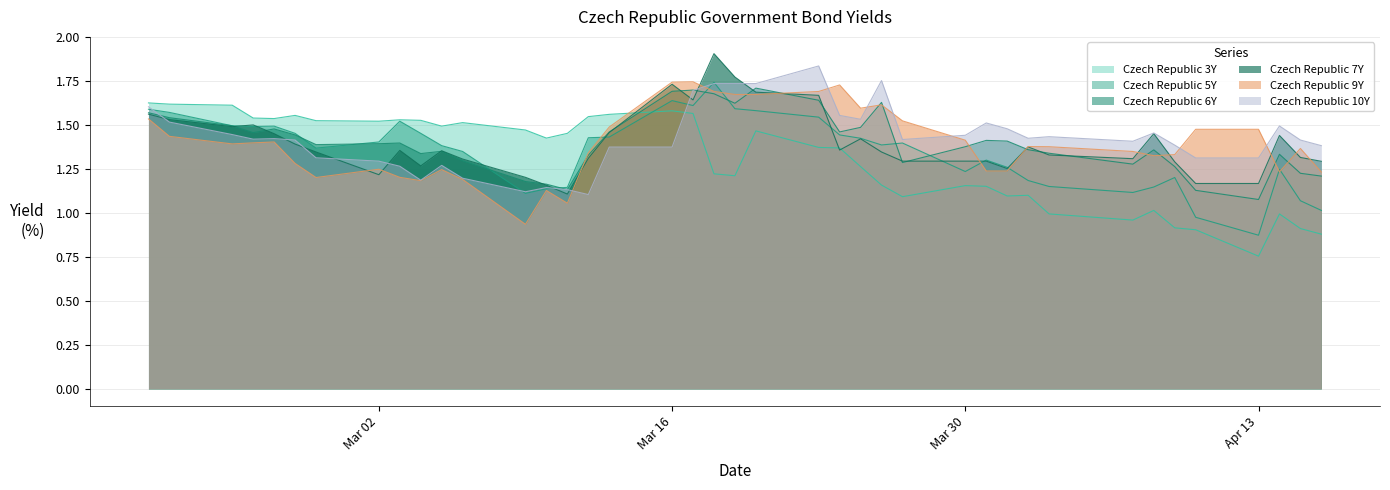

What is the label of the 34th point from the left?

2020-04-08